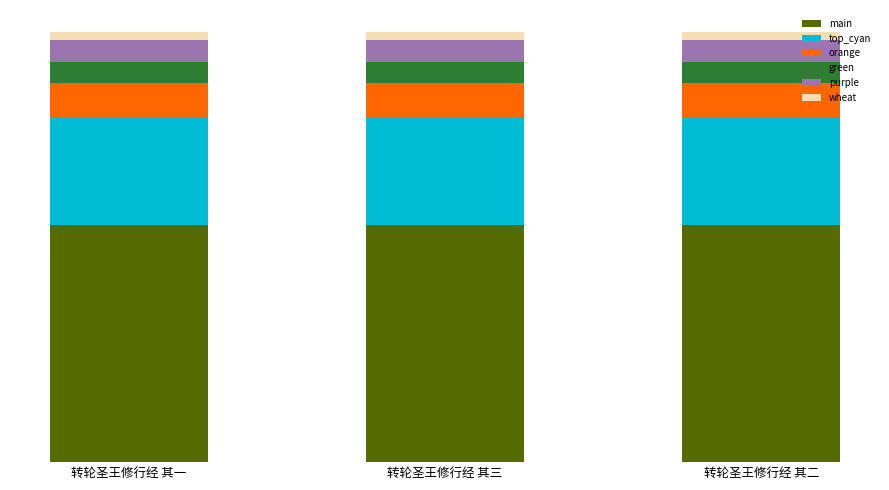

Between 转轮圣王修行经 其一 and 转轮圣王修行经 其二, which series saw the biggest shift?

main